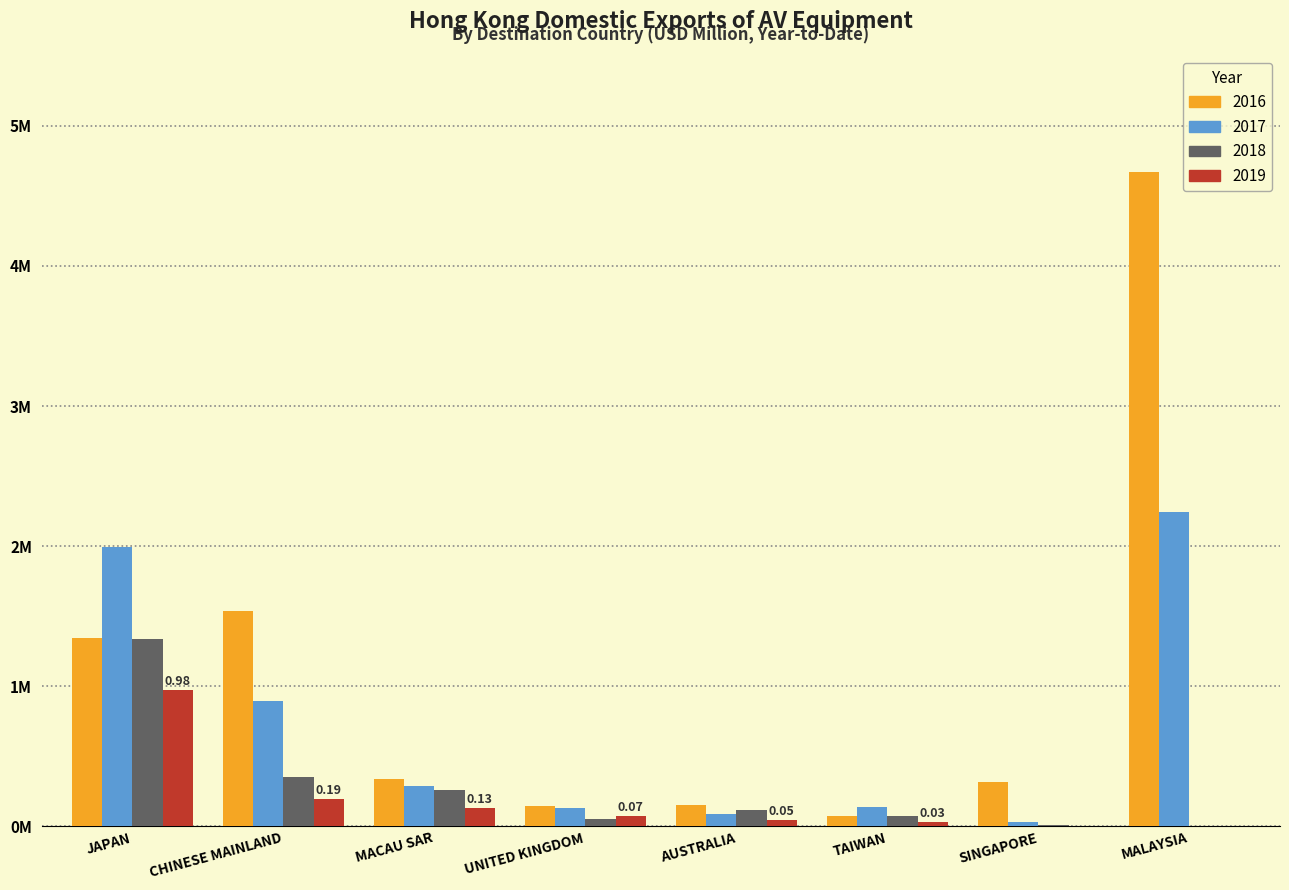

The 2016 series shows 0.1 at AUSTRALIA. True or false?

False